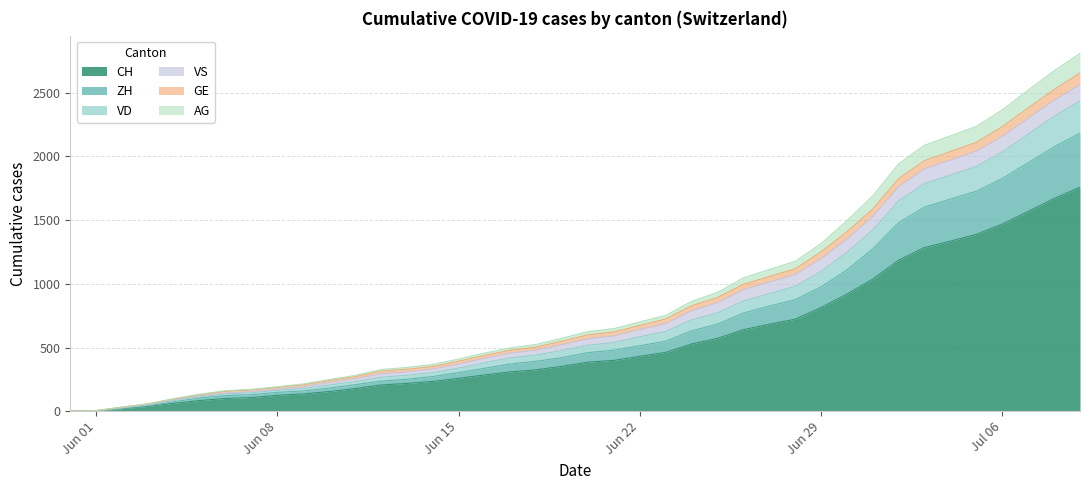

What is the maximum value for CH?

1758